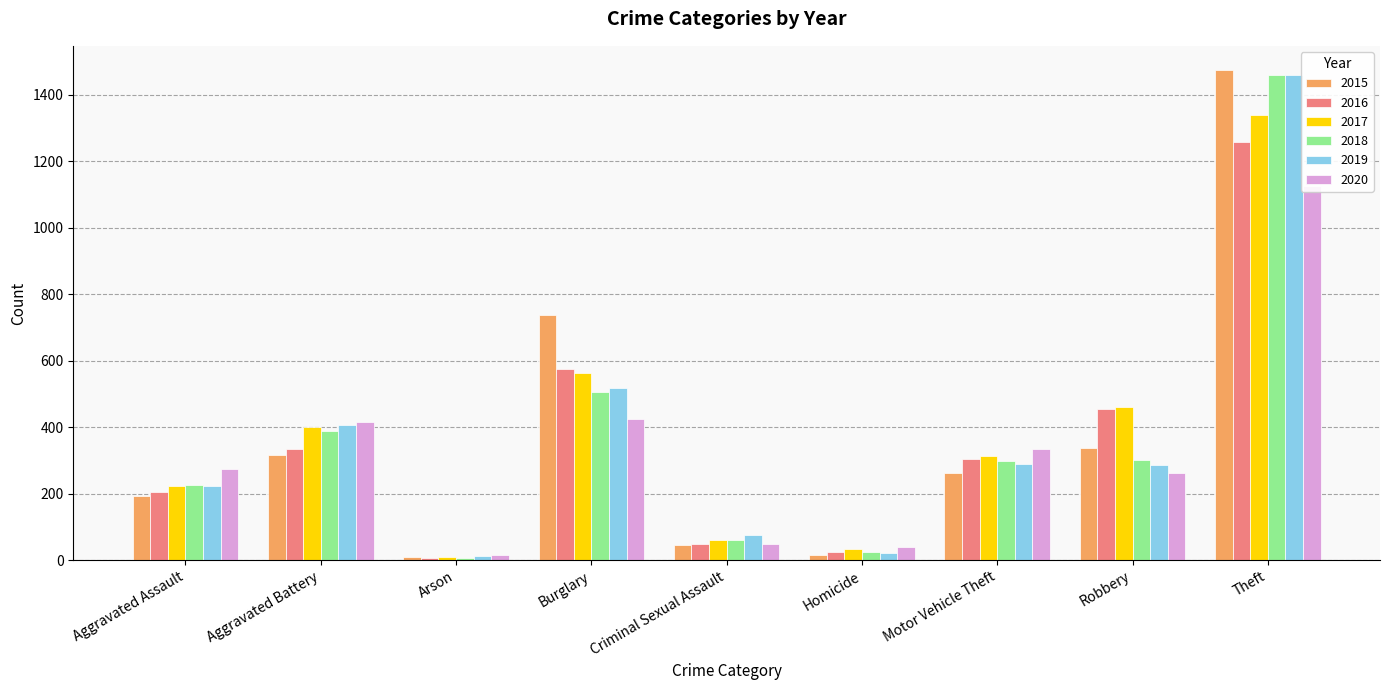

What is the sum of all 2019 values?

3294